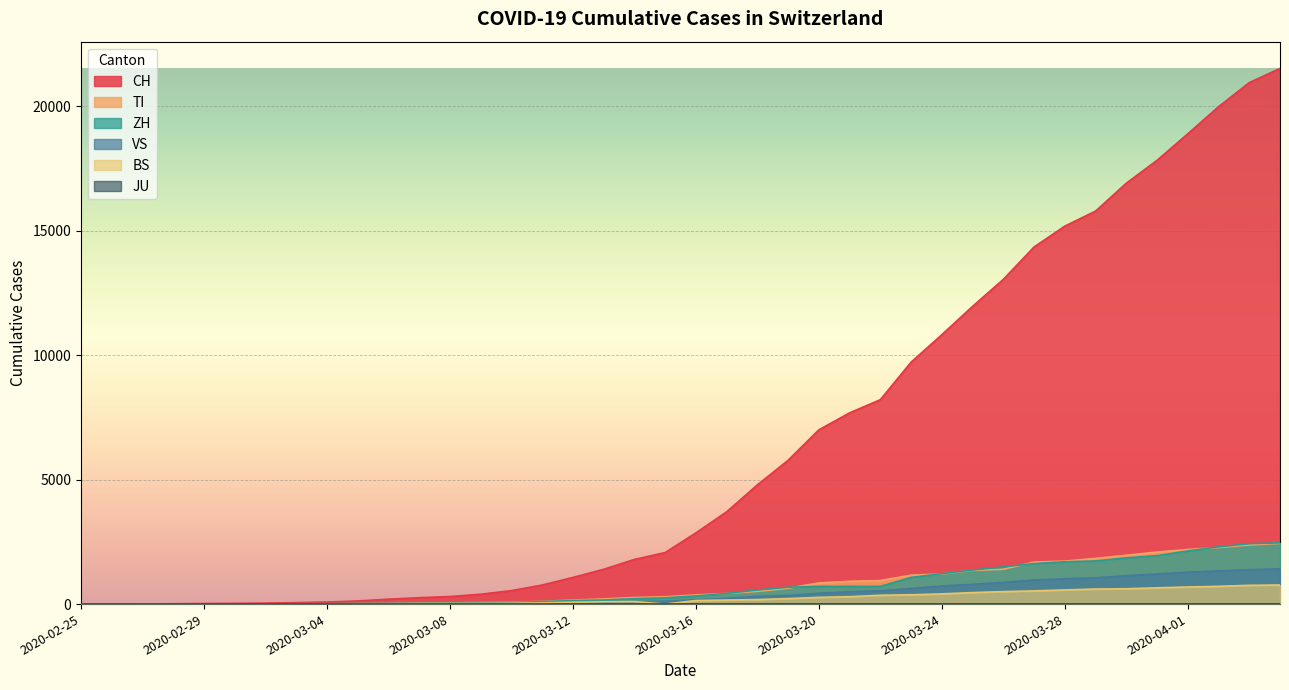

How many data points in BS are less than 143?

20